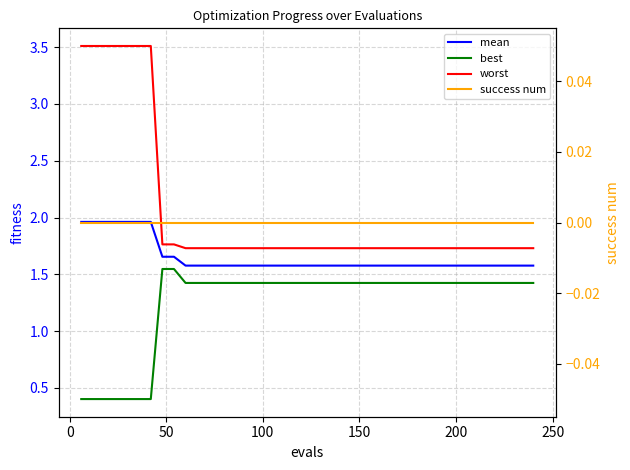

What is the maximum value for best?

1.5